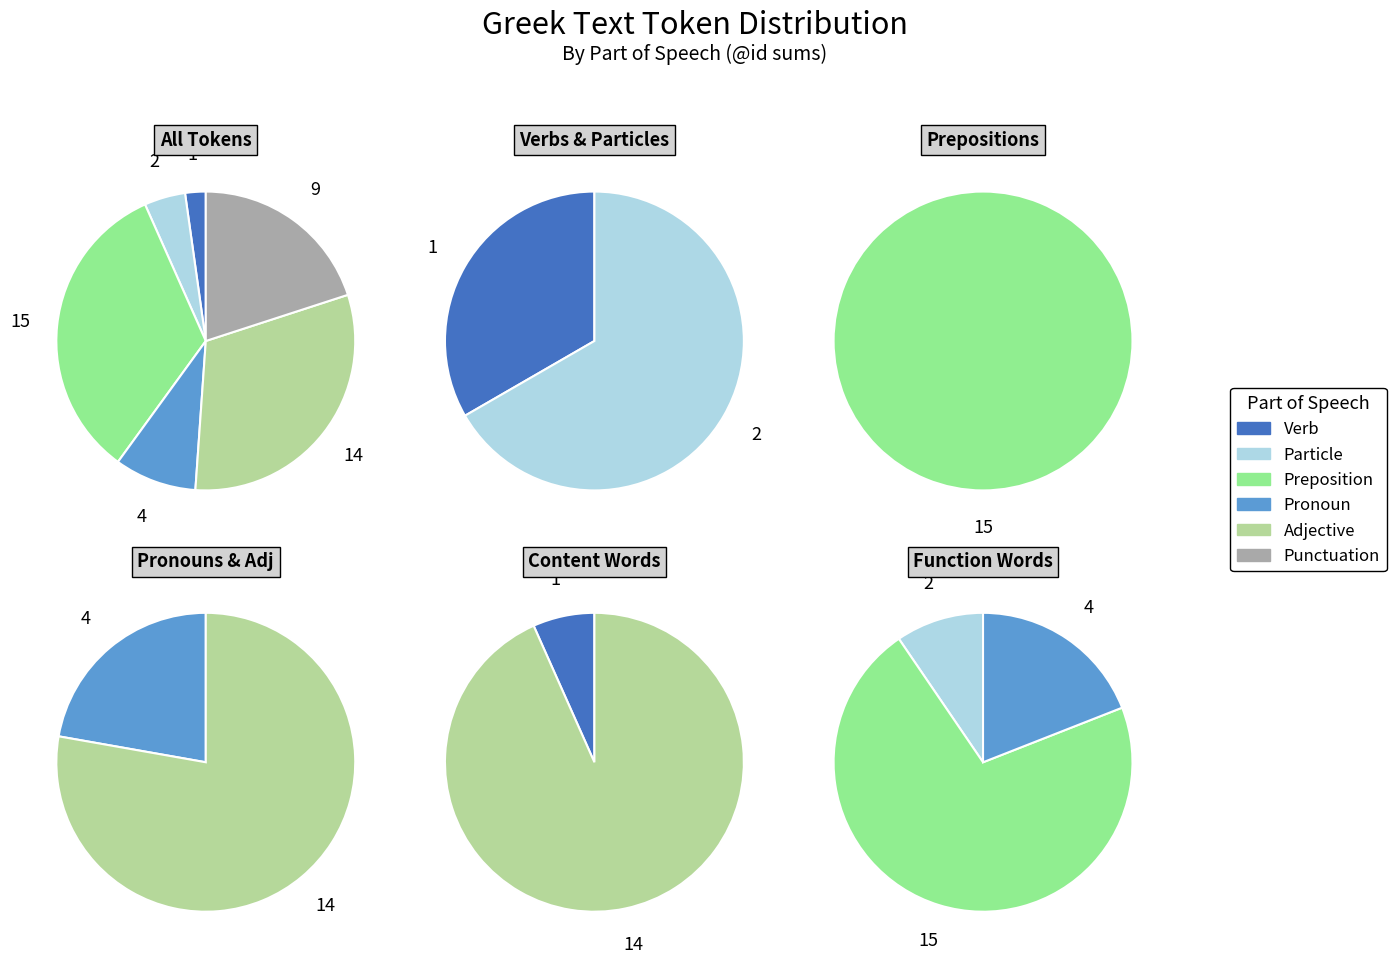

What percentage is NOT represented by ἐν?

84.4%